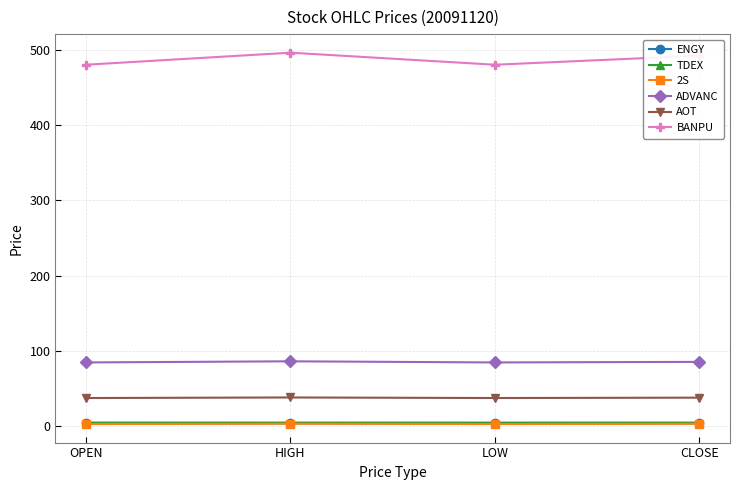

True or false: AOT has more than 1 points higher than both neighbors.

False